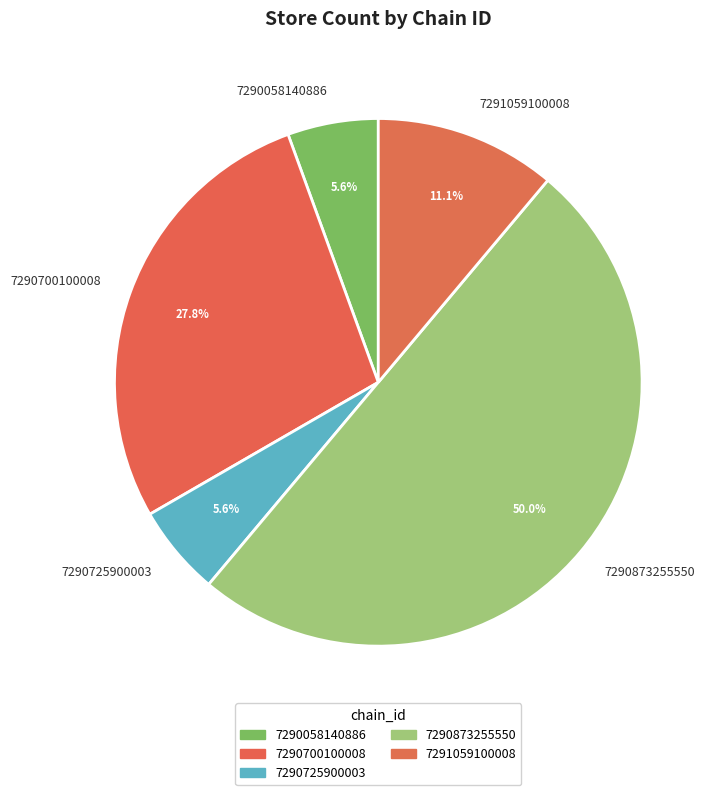

The 7290700100008 slice represents 28% of the pie. True or false?

True